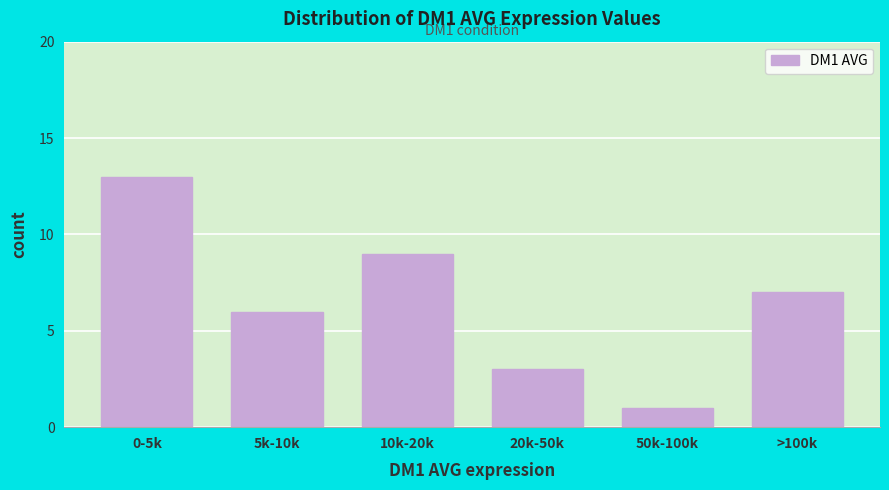

Reading right to left, list all the values displayed in this chart.

7	1	3	9	6	13